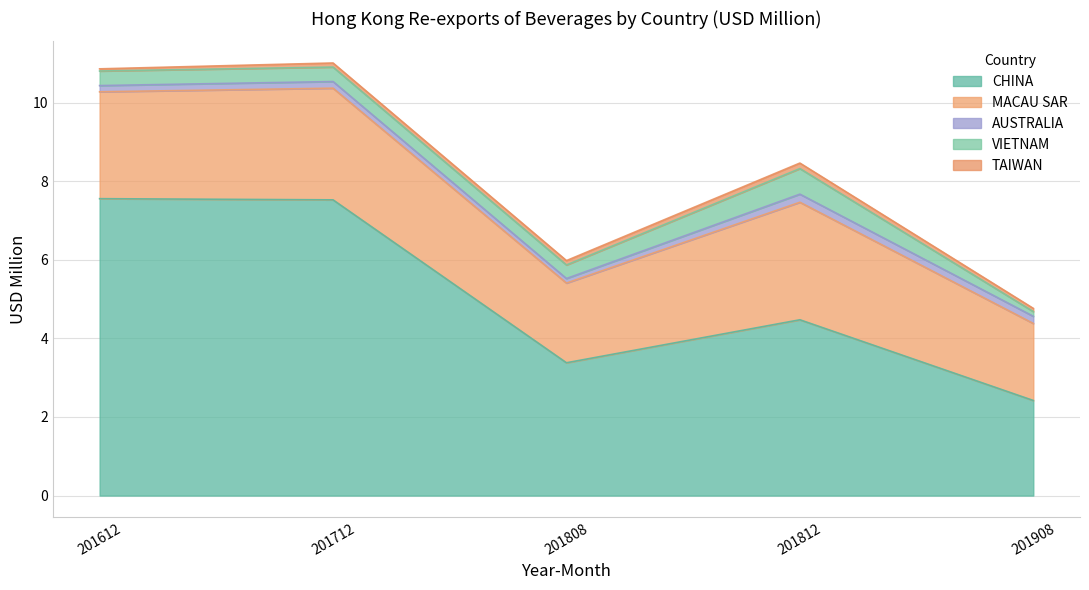

True or false: 201812 has a value of 4.5 at CHINA.

True